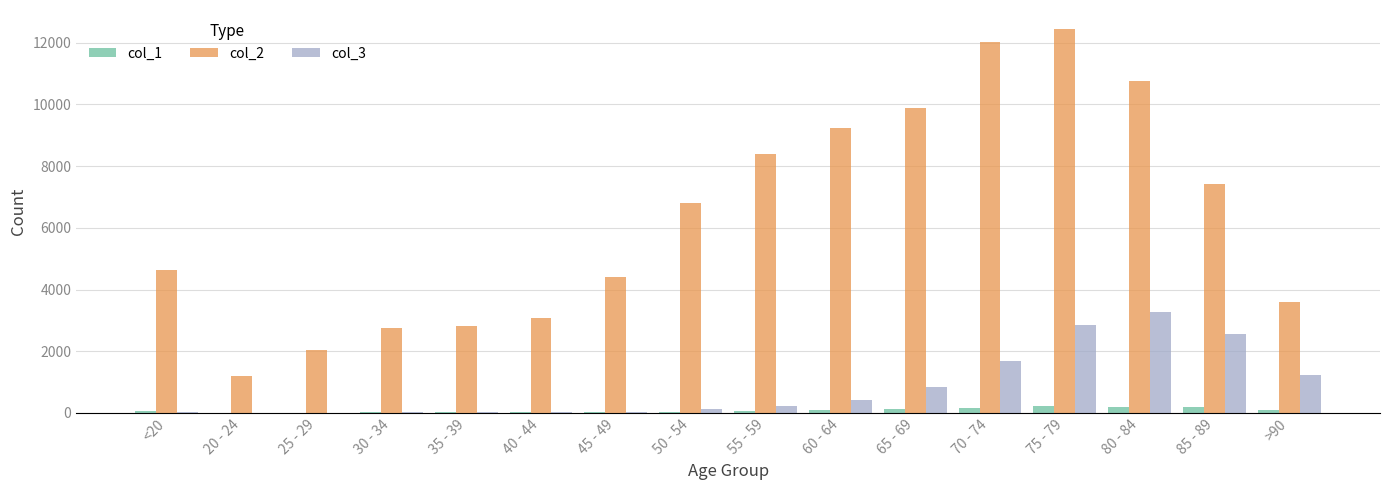

What is the sum of the col_3 values at 35 - 39 and 65 - 69?

868